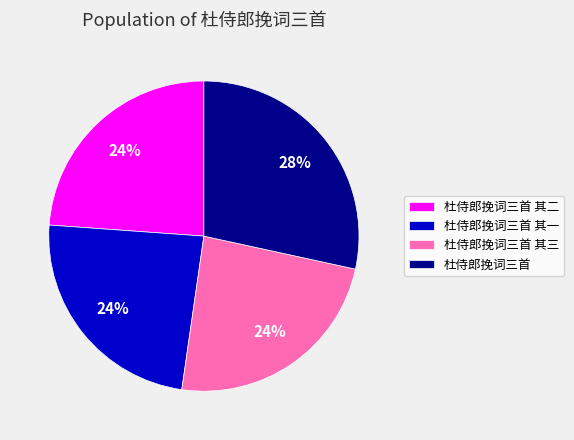

How many slices are in this pie chart?

4